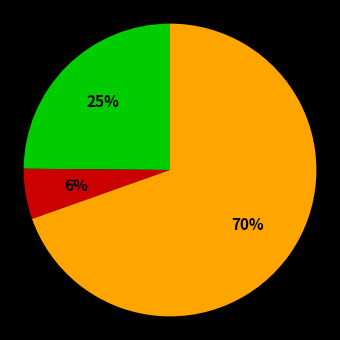

Is there a majority slice in this chart?

Yes